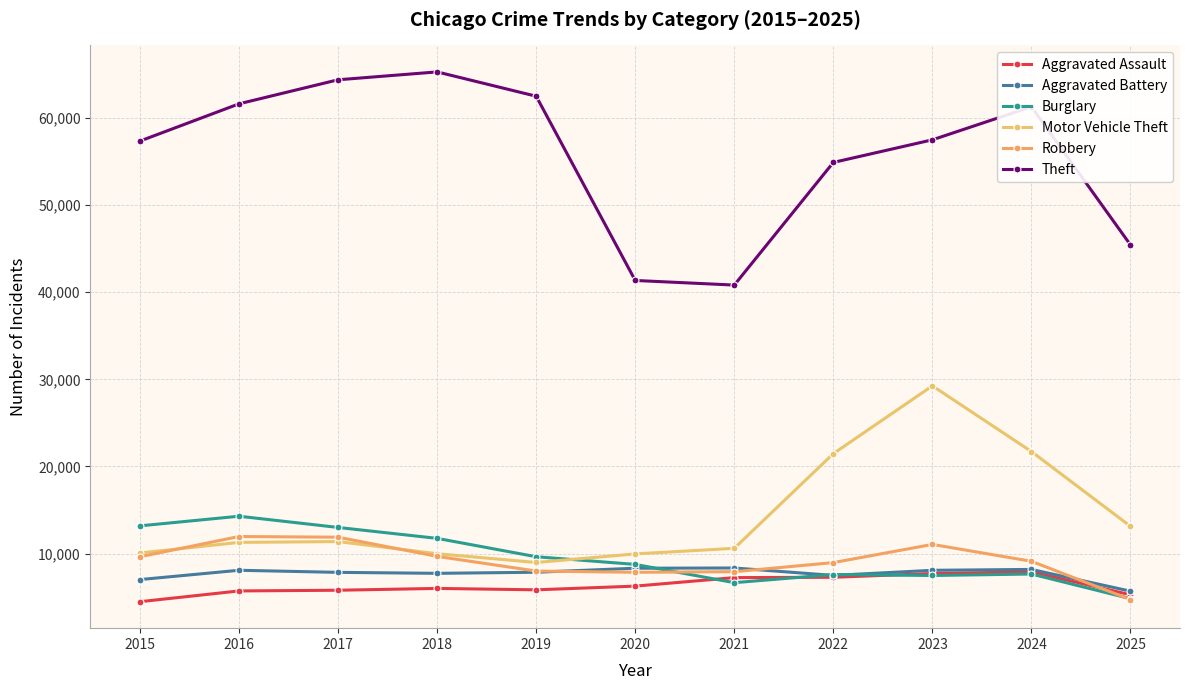

At which category is the sum across all series the highest?

2023